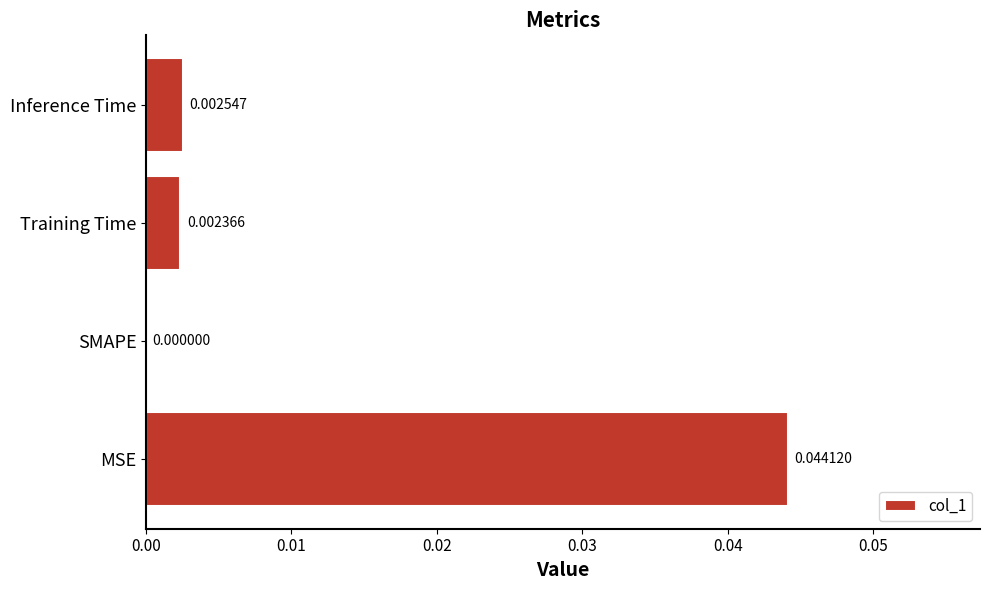

Between MSE and SMAPE, which is larger?

MSE